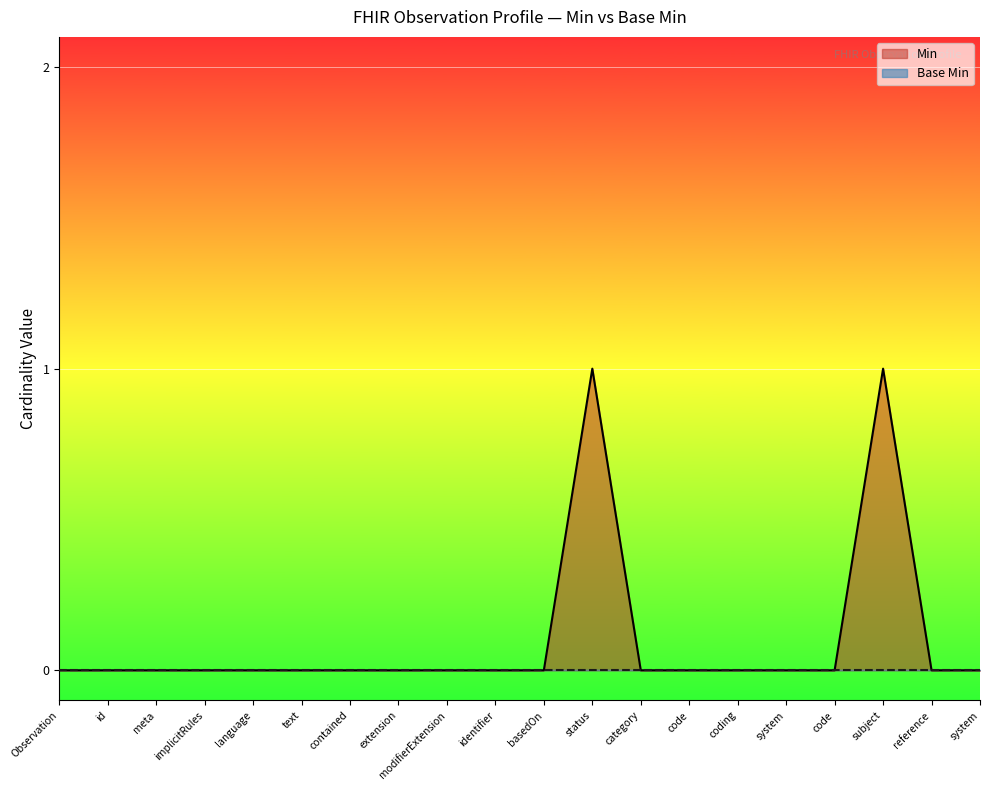

Reading right to left, transcribe all the data shown in this chart.

system=0	reference=0	subject=1	code=0	system=0	coding=0	code=0	category=0	status=1	basedOn=0	identifier=0	modifierExtension=0	extension=0	contained=0	text=0	language=0	implicitRules=0	meta=0	id=0	Observation=0